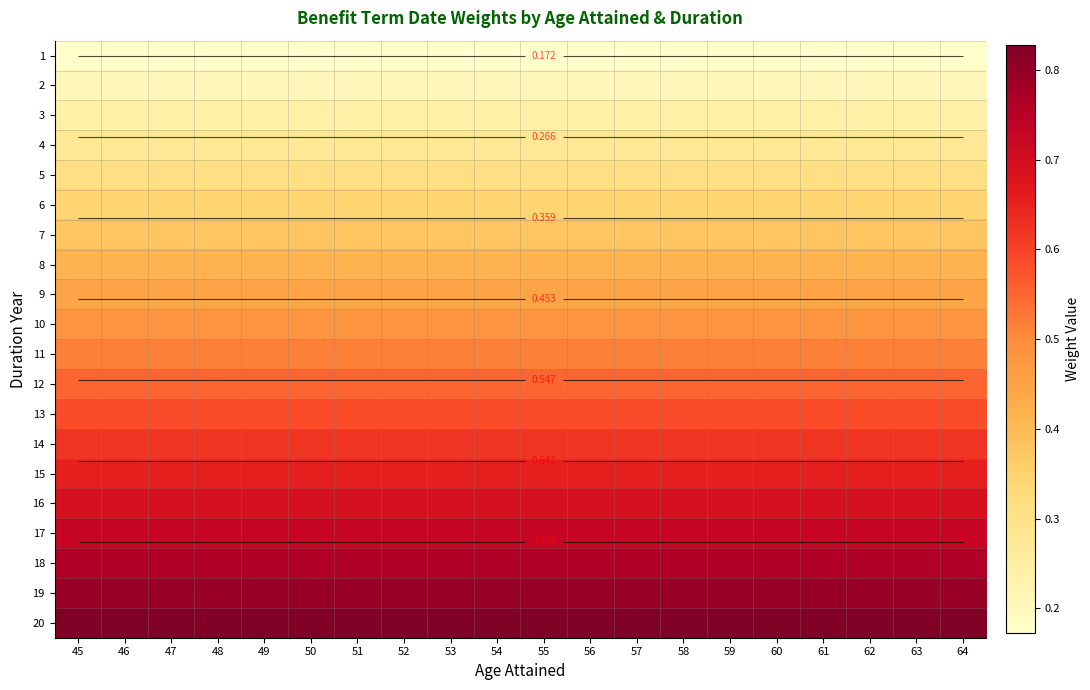

What is the lowest value of the 7 series?

0.4